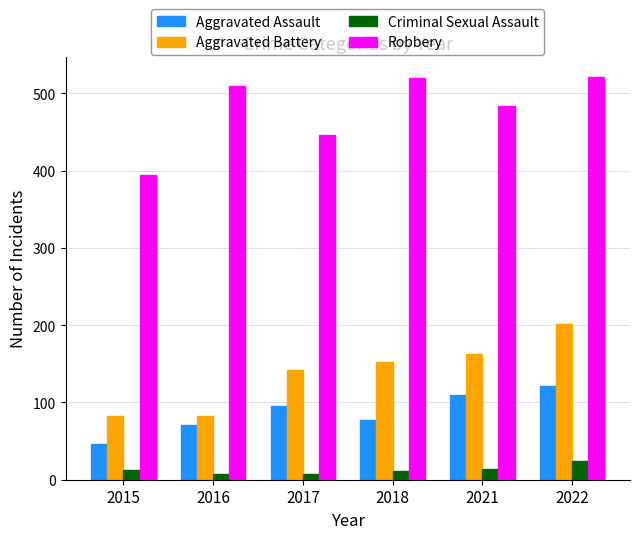

What is the value of the Aggravated Battery bar at the 1st from the left?

82